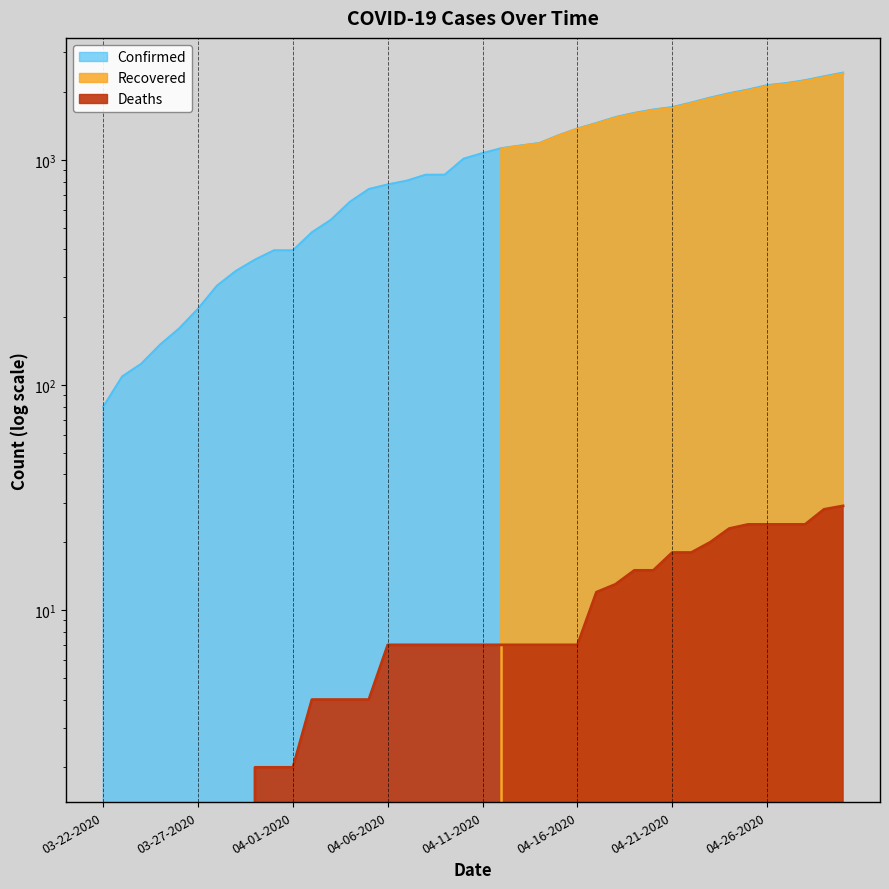

Count the number of data series in this chart.

3